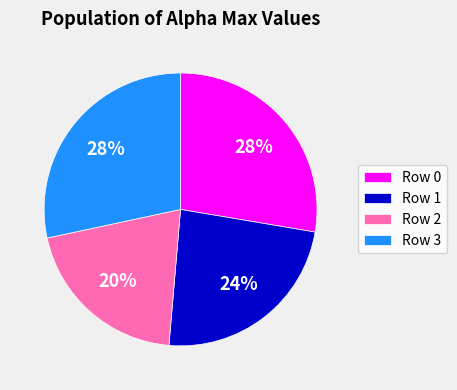

What is the ratio of the value at Row 3 to the value at Row 1?

1.2